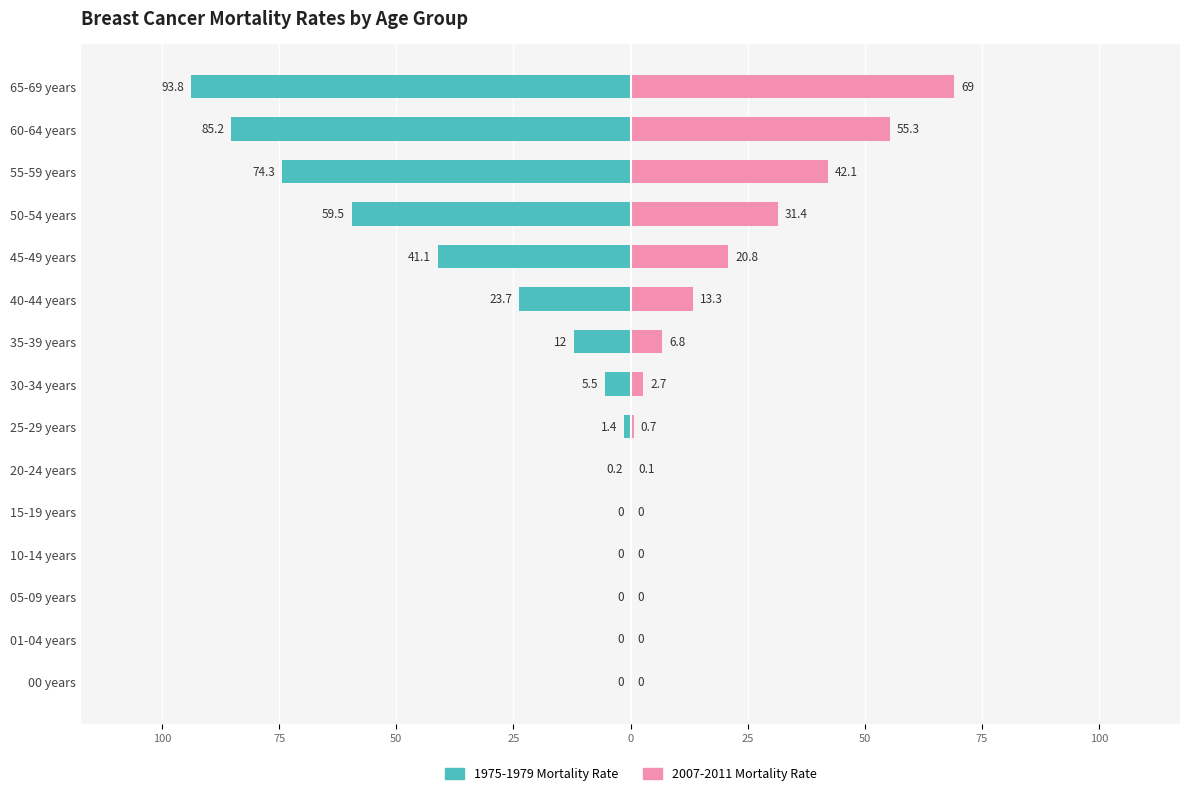

How many values in 1975-1979 Mortality Rate are below zero?

10